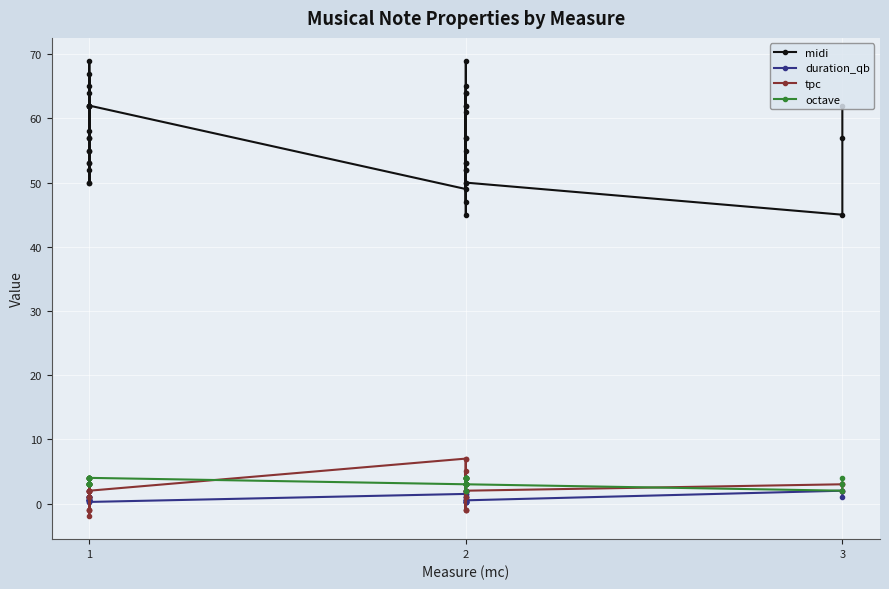

True or false: midi and tpc intersect in this chart.

False